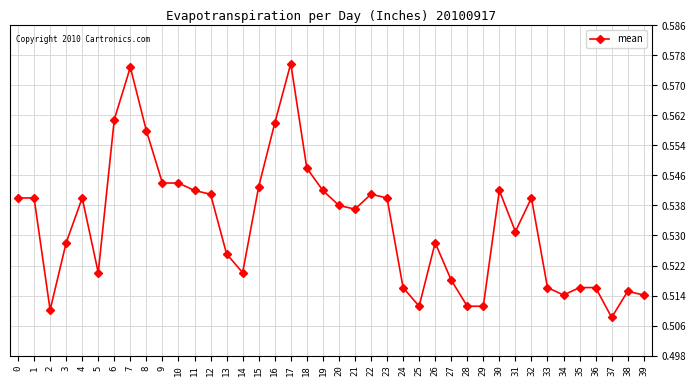

The chart shows a value of 0.3 at 19. True or false?

False